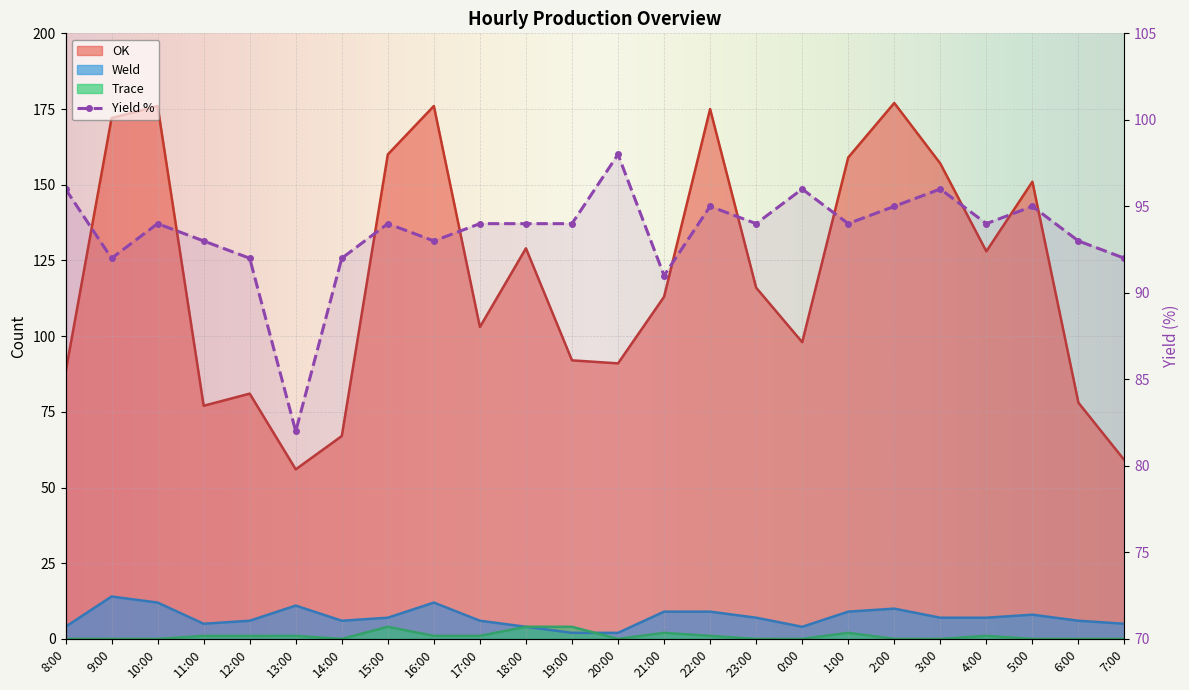

Where is the first local maximum for Yield?

10:00